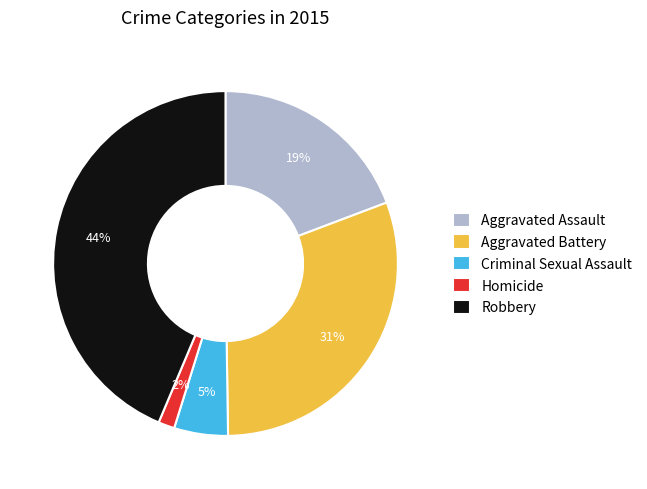

Which category has the biggest portion of the pie?

Robbery